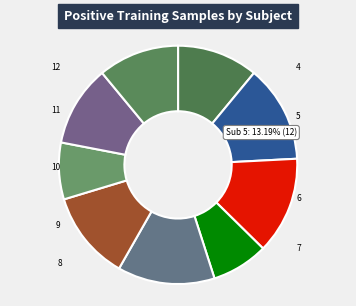

Which category has the biggest portion of the pie?

5